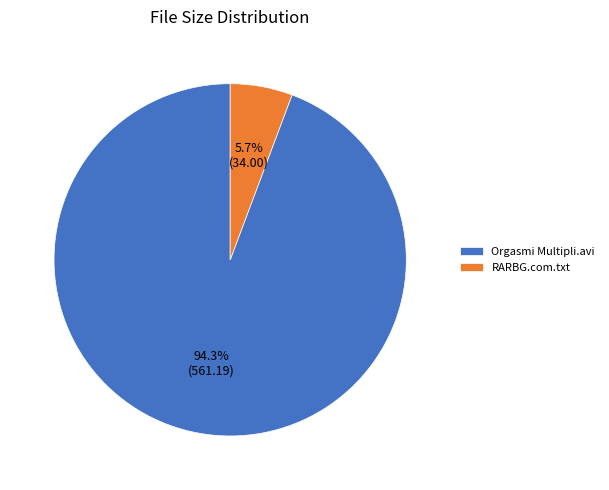

Which slice is the largest?

Orgasmi Multipli.avi